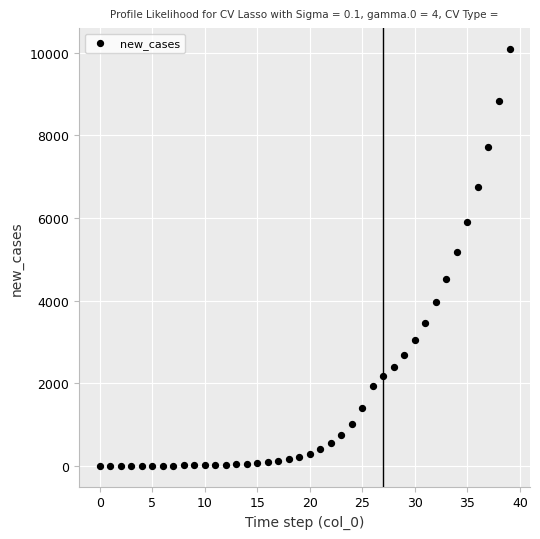

What Y value in the scatter plot is closest to 5048?

5171.4